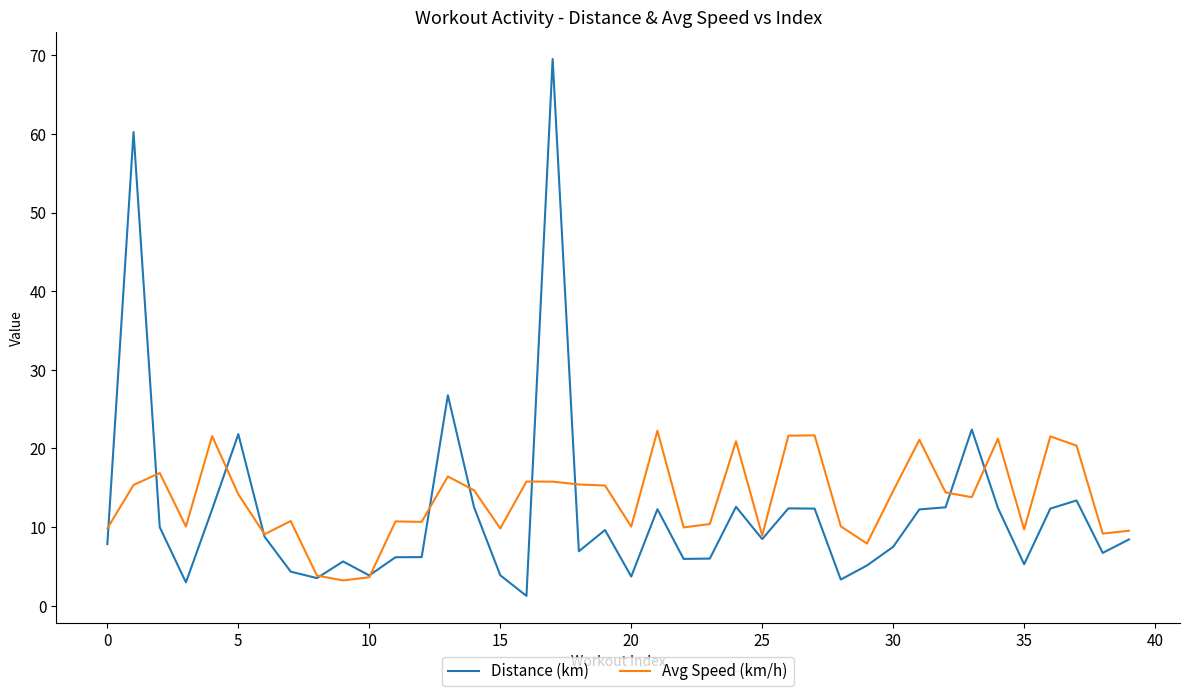

What is the difference between the second highest and minimum values in the Distance (km) series?

59.0